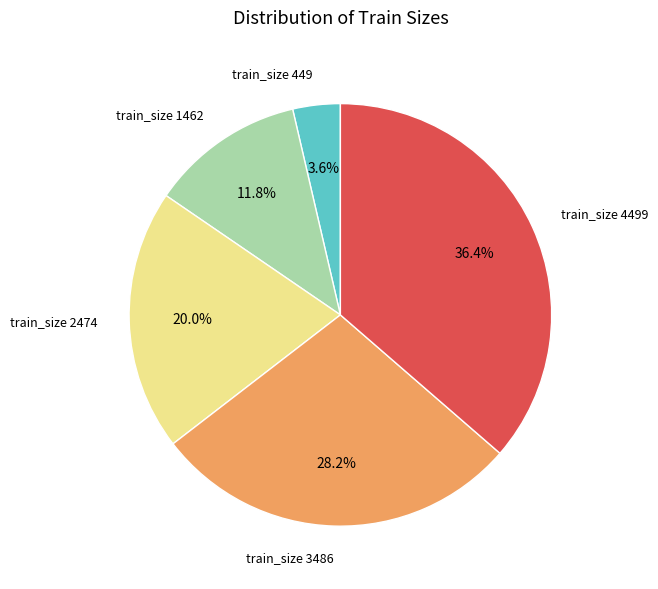

Rank the categories by value from highest to lowest.

train_size 4499, train_size 3486, train_size 2474, train_size 1462, train_size 449